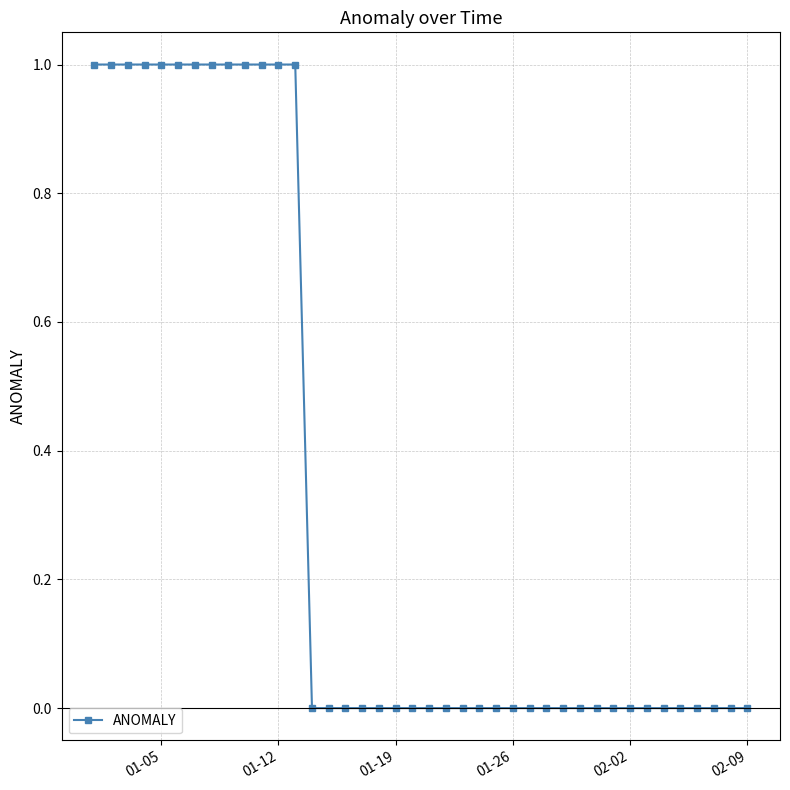

What is the value of the 10th point from the left?

1